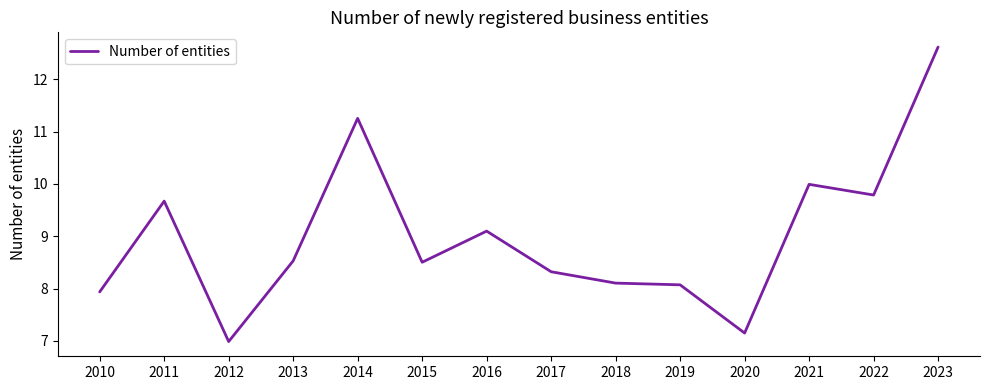

At which category does the data reach its first local peak?

2011